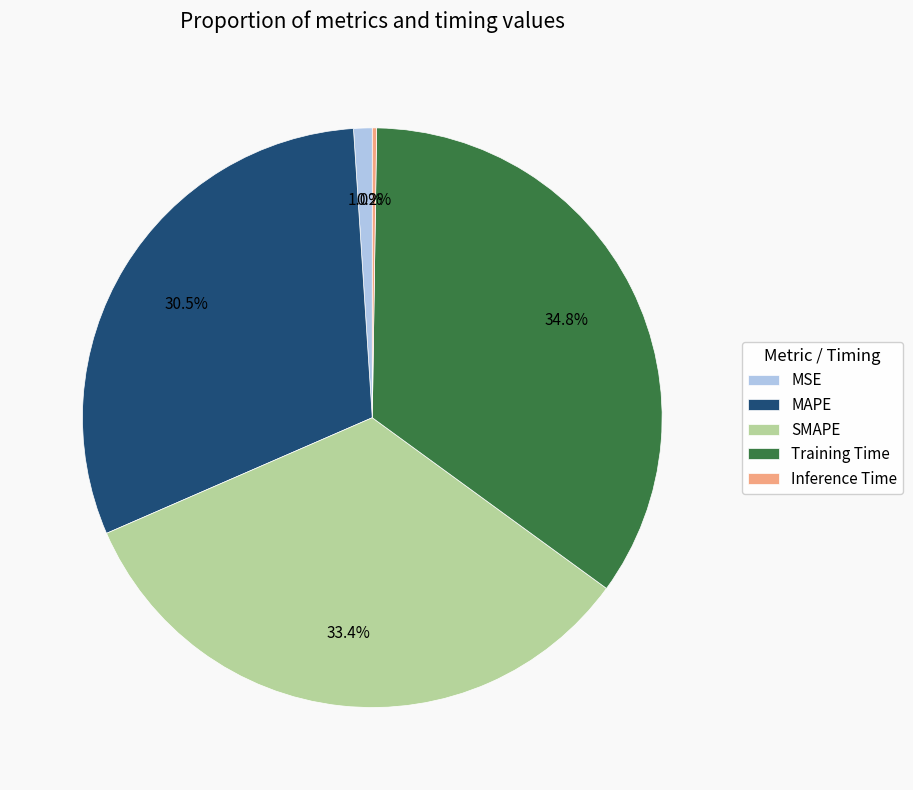

What is the largest slice in the pie chart?

Training Time